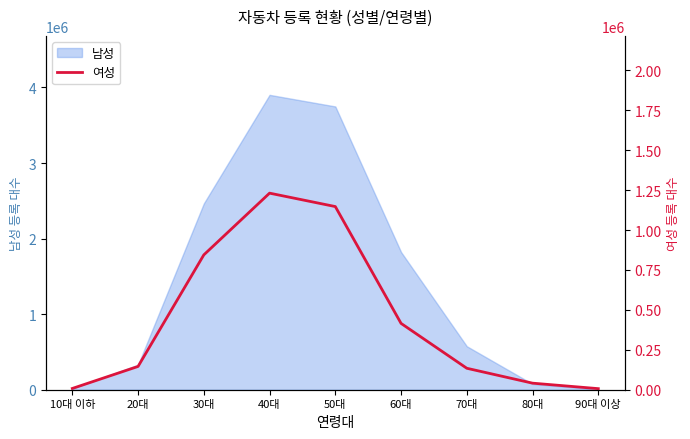

What is the sum of the values at 30대 and 50대?

1991453